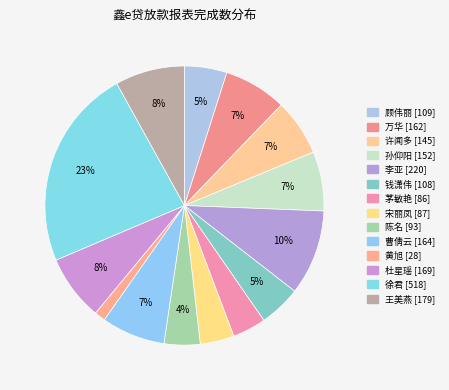

To the nearest percent, what percentage of the pie is 陈名?

4%